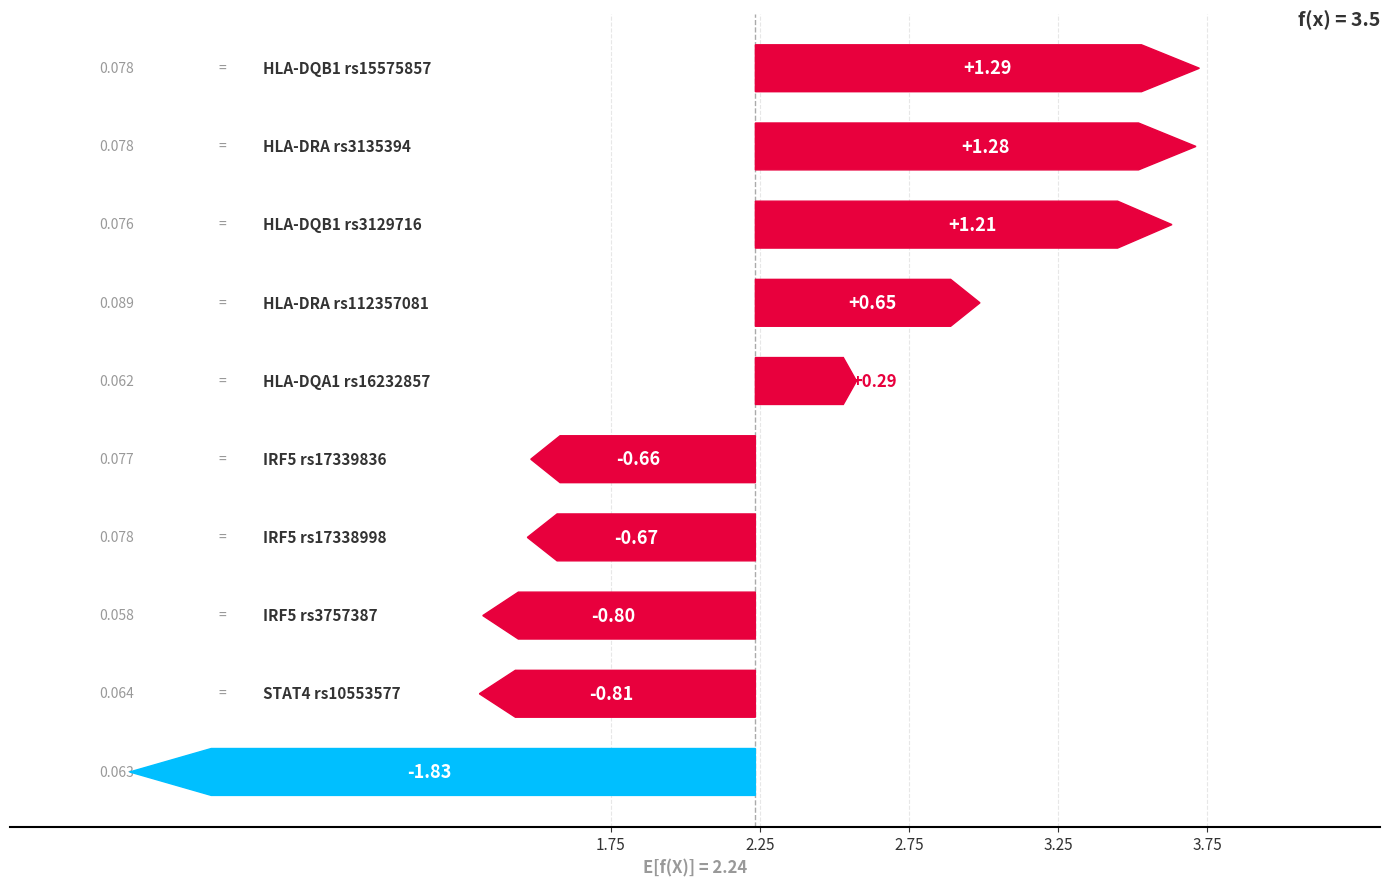

What is the value of the 7th bar from the left?

0.7